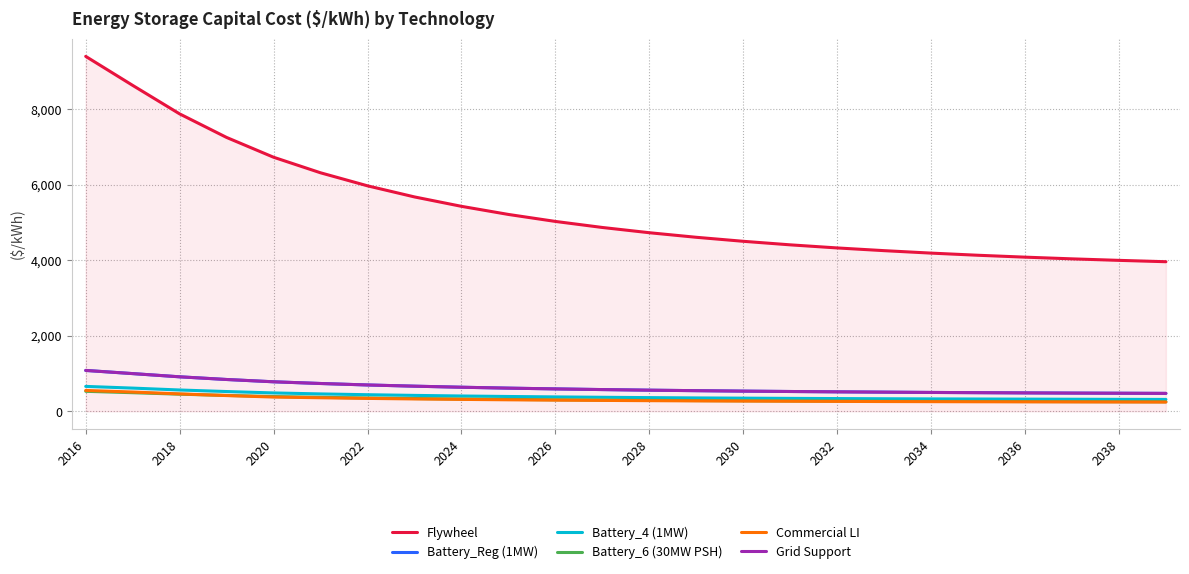

Does the chart display data point markers on the line(s)?

No